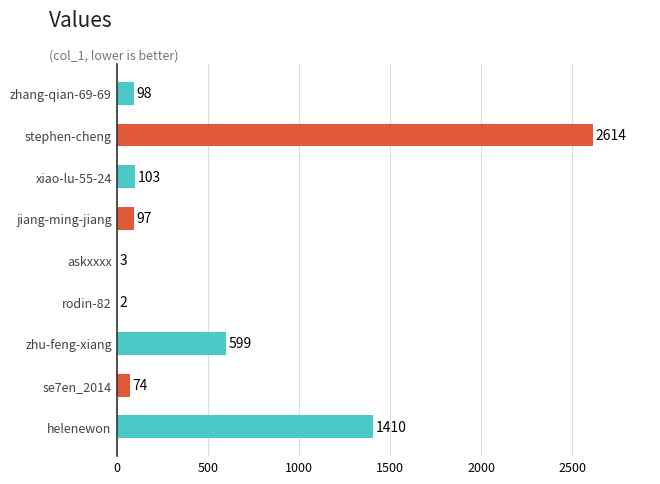

True or false: the data shows 599 at zhu-feng-xiang.

True